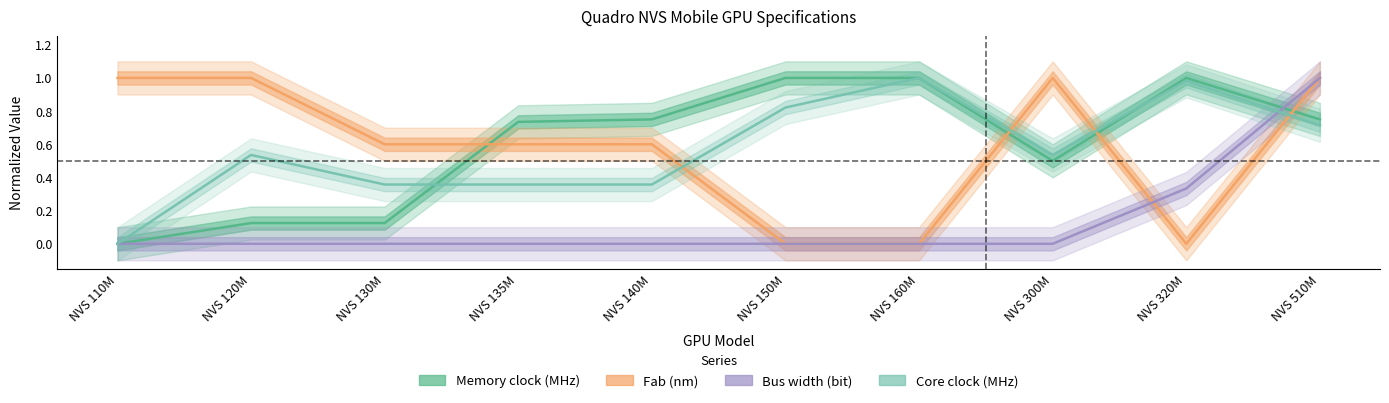

At which category does the chart reach its minimum across all series?

NVS 110M